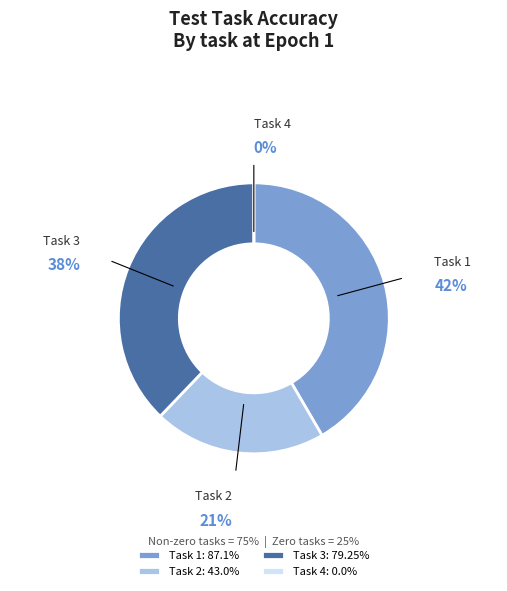

True or false: Task 1 accounts for 42% of the total.

True